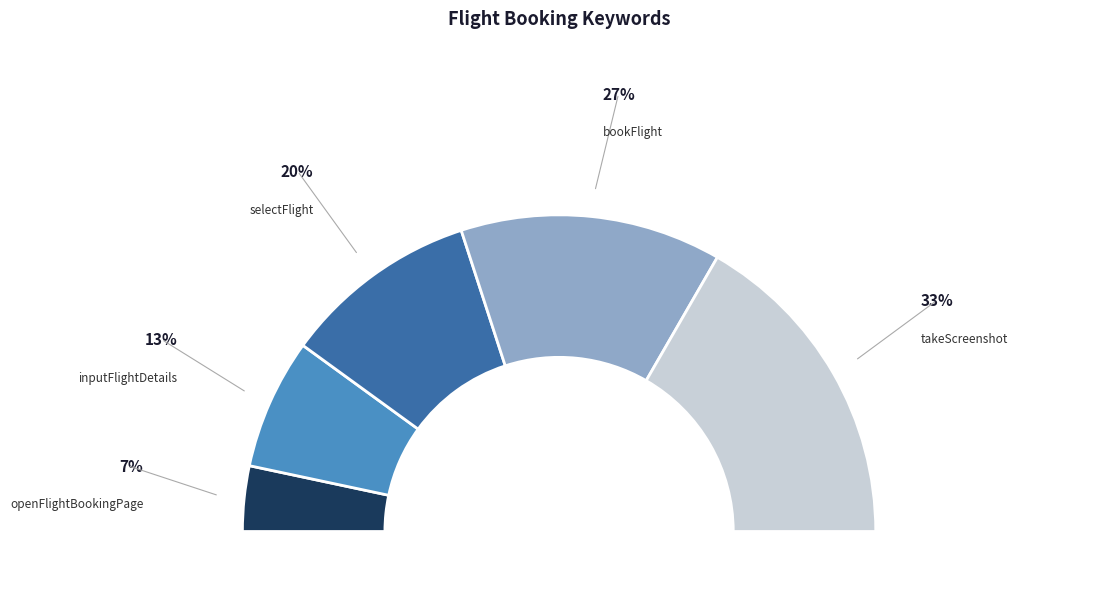

Does selectFlight represent more than half of the total?

No